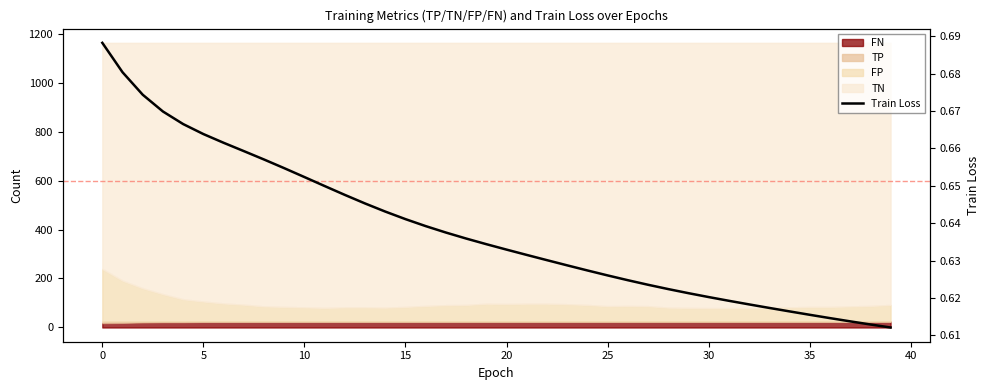

Is it true that the value at 35 is 0.3?

False